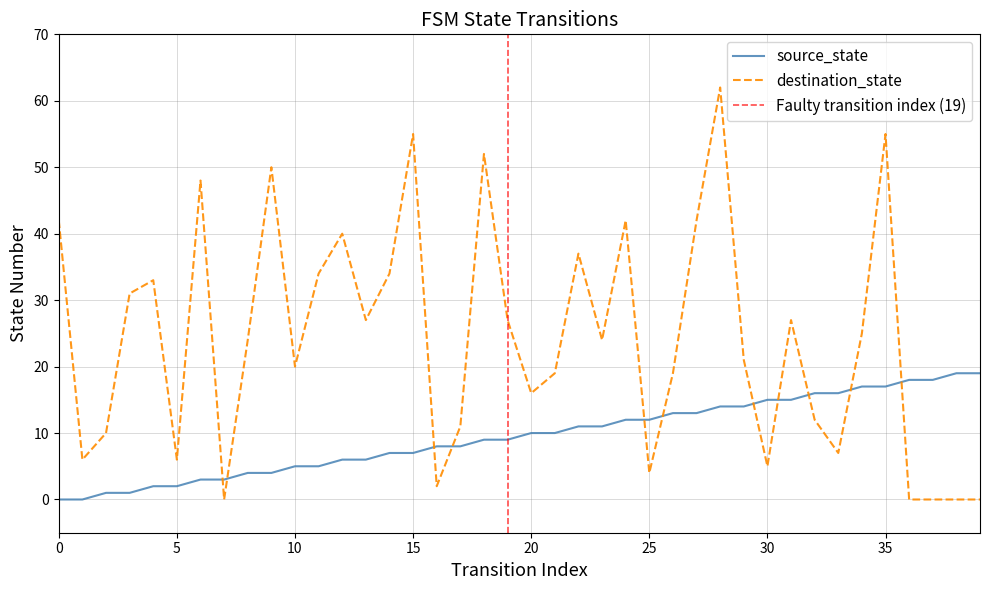

What is the maximum value shown in the chart?

62